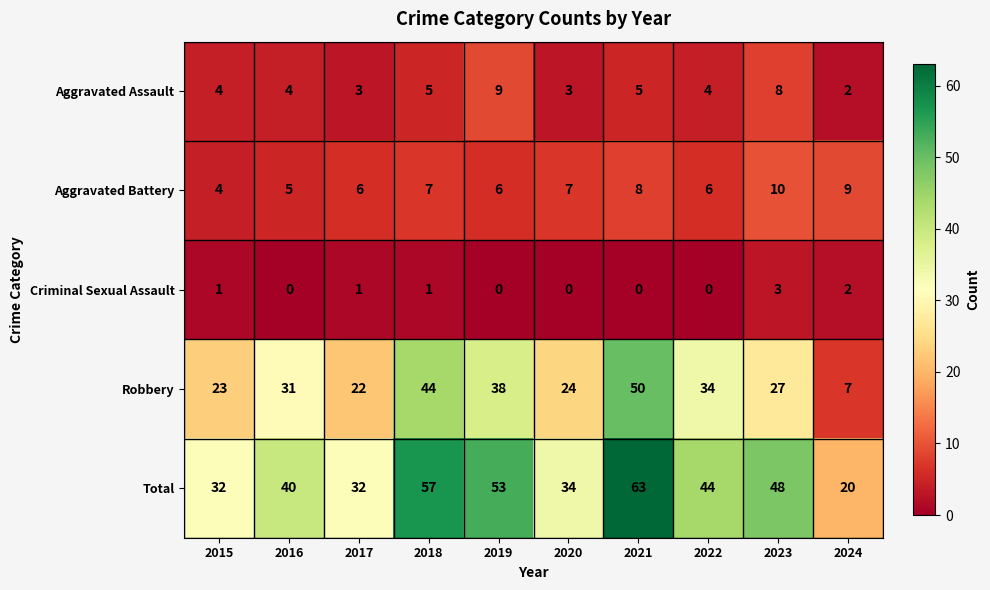

At which category is the sum across all series the highest?

2021